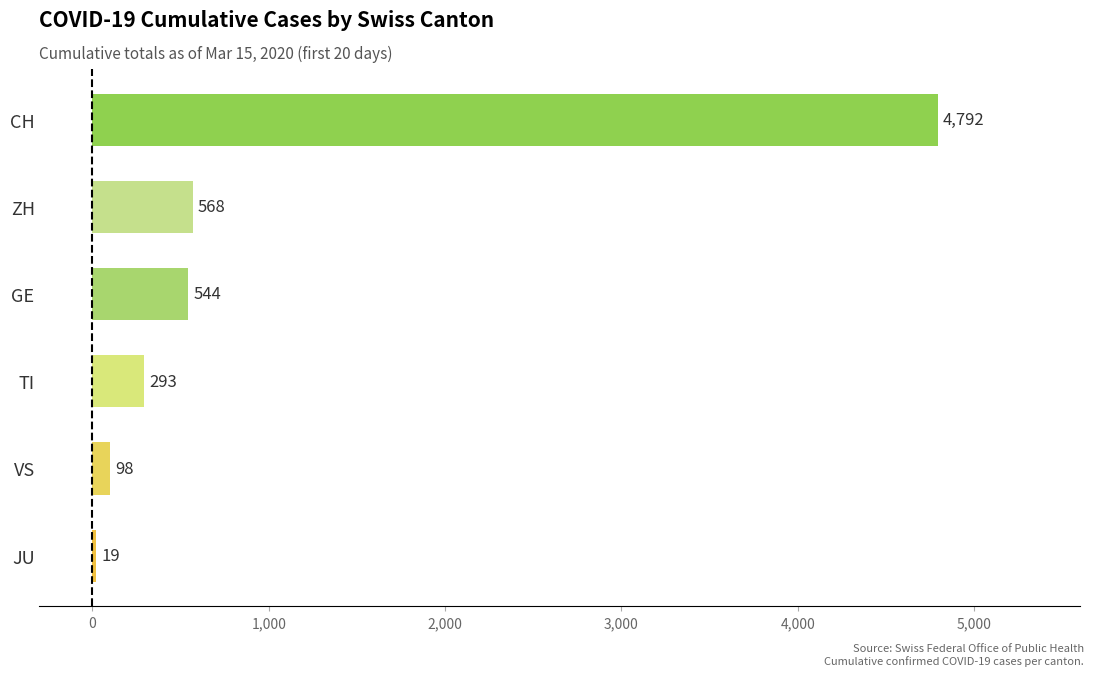

Which category has the lowest value across all series?

JU